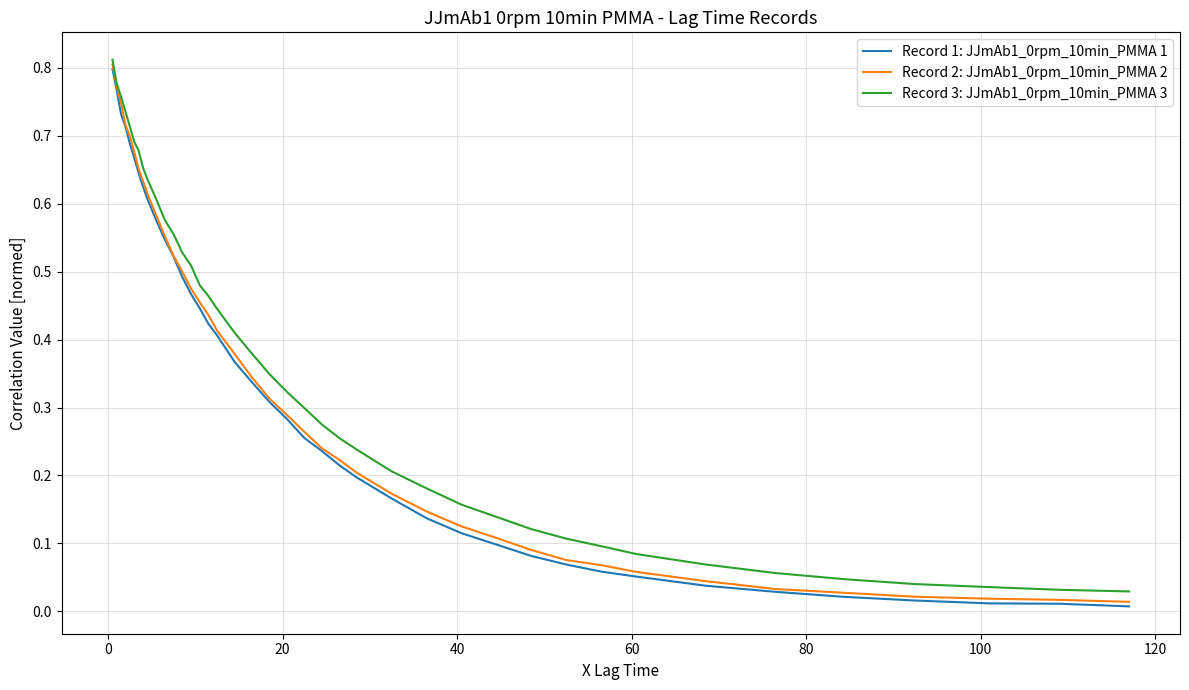

True or false: Record 3: JJmAb1_0rpm_10min_PMMA 3 has more than 1 points higher than both neighbors.

False